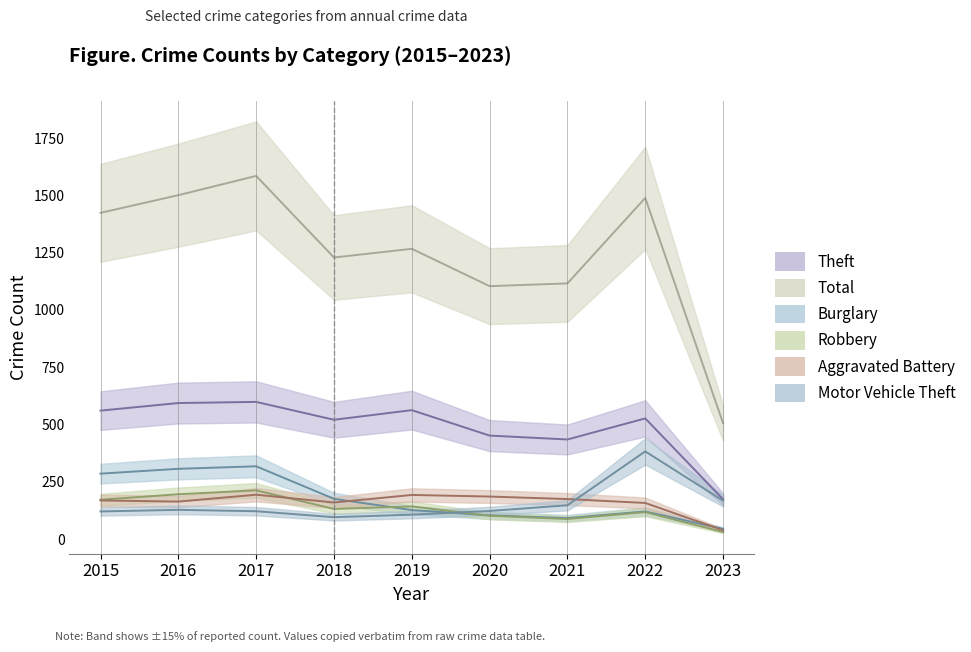

How many intersections are there between Robbery and Motor Vehicle Theft?

1